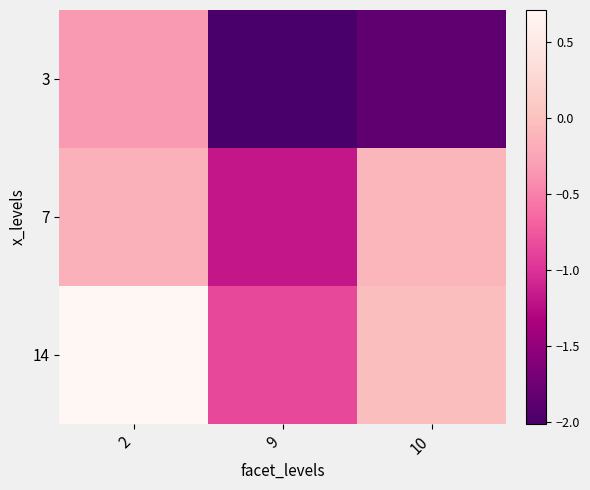

Between 9 and 2, which is larger?

2